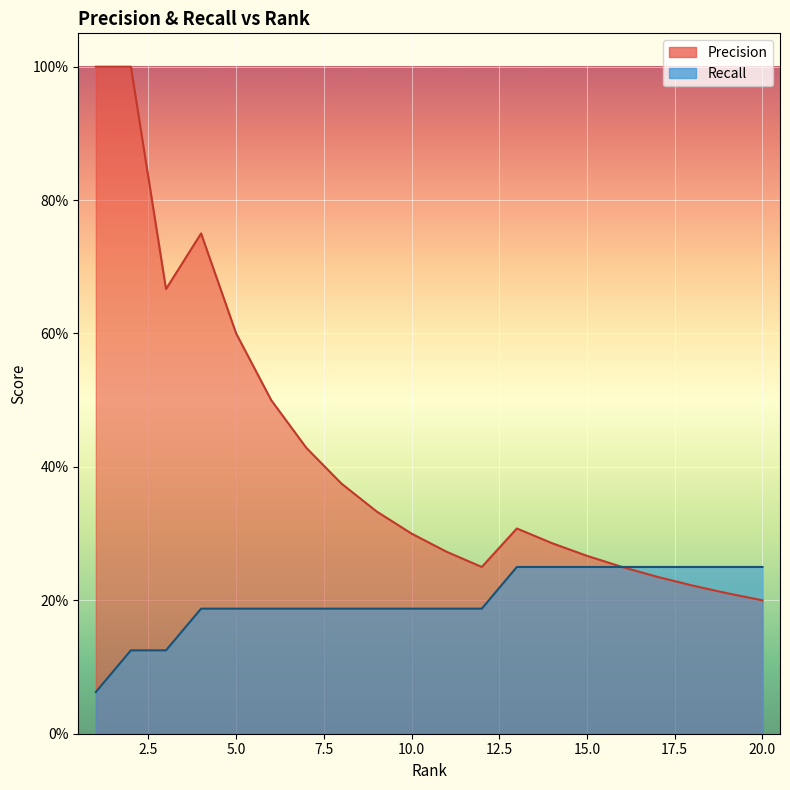

True or false: Recall has more than 2 points higher than both neighbors.

False